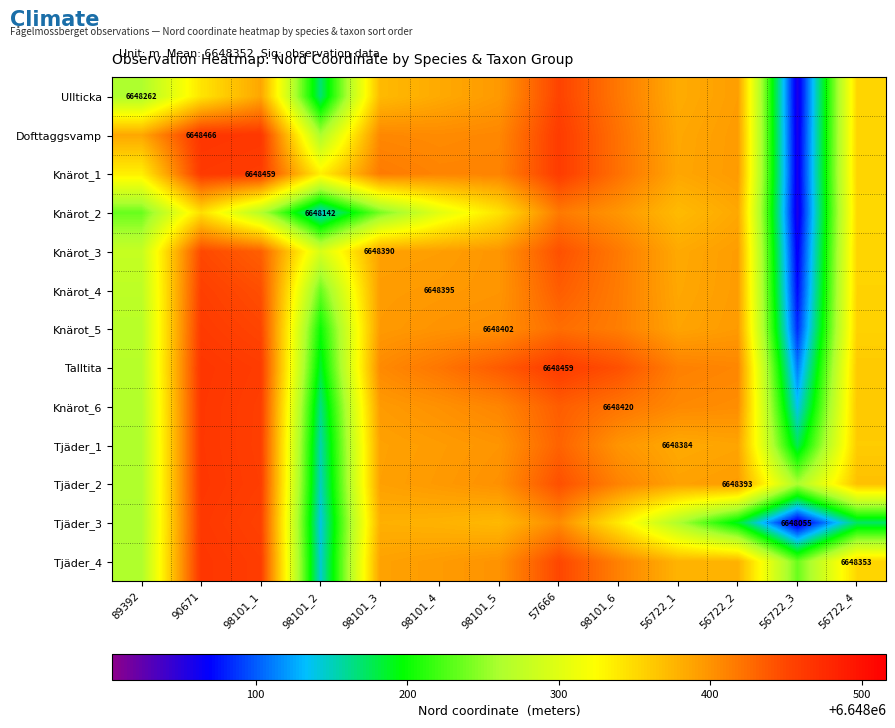

Which label corresponds to the largest value in the chart?

90671